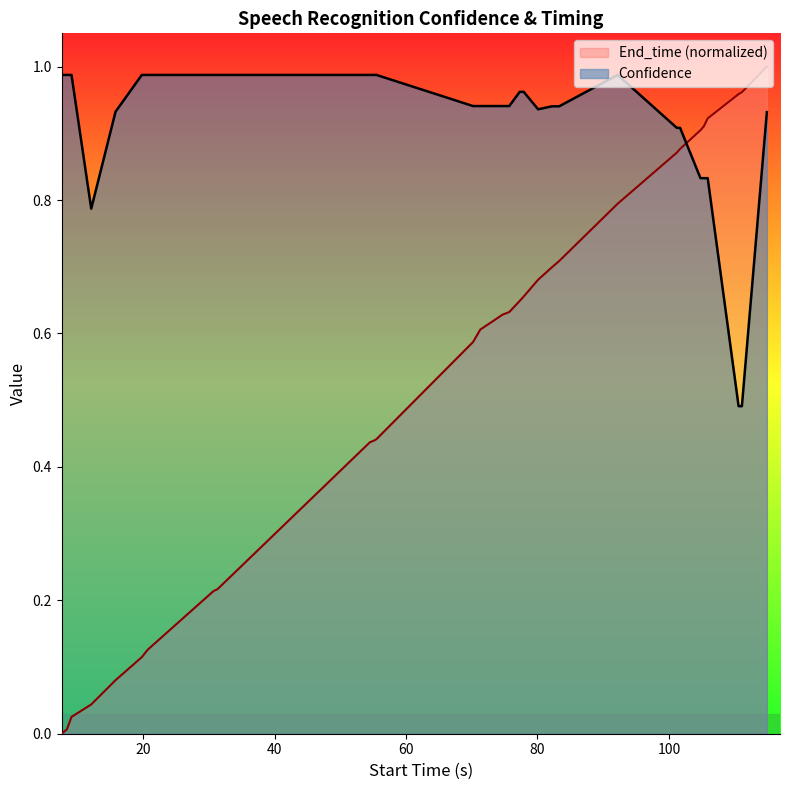

What are all the series names shown in the legend?

End_time (normalized), Confidence